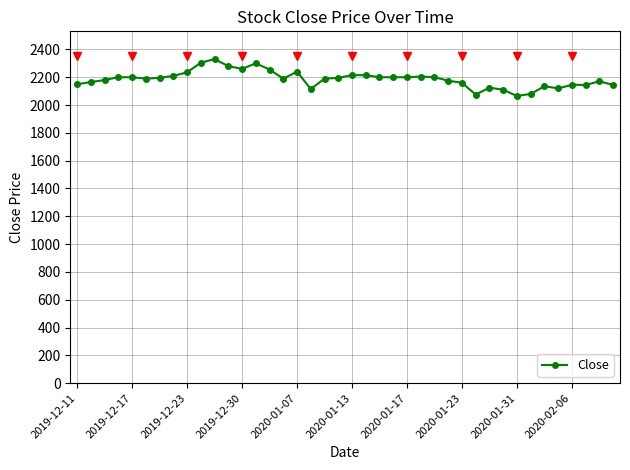

What is the value of the 30th point from the left?

2075